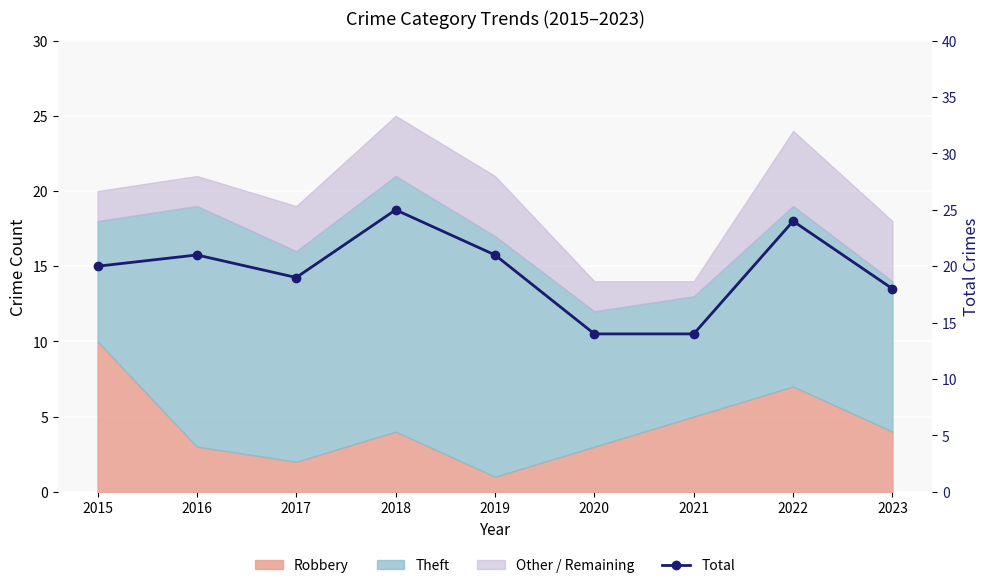

What is the maximum value shown in the chart?

25